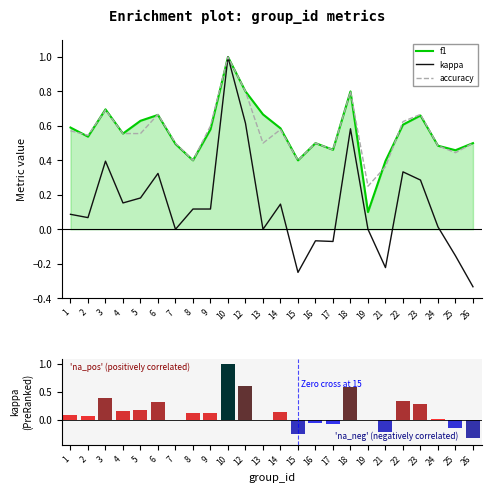

What is the lowest value of the accuracy series?

0.2